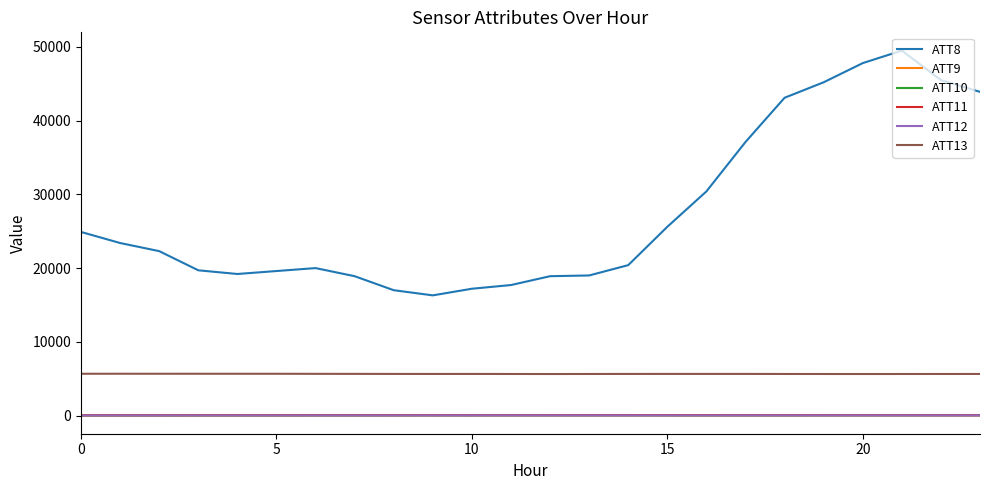

Which series has the largest total across all categories?

ATT8